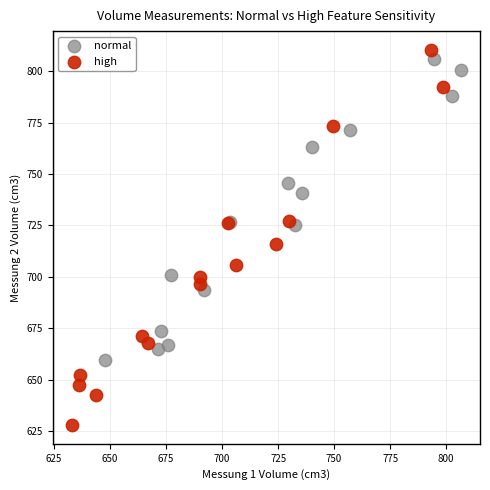

Which series has the widest spread of Y values?

high